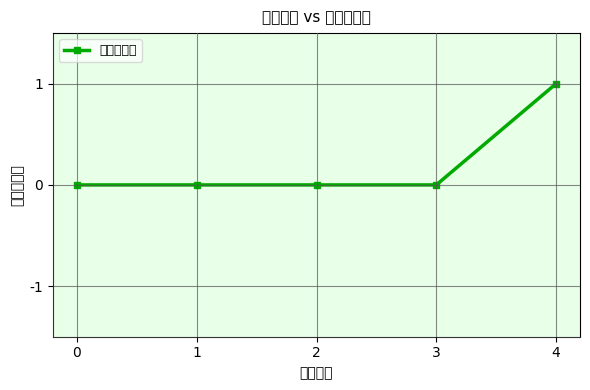

How many lines are shown in the chart?

1